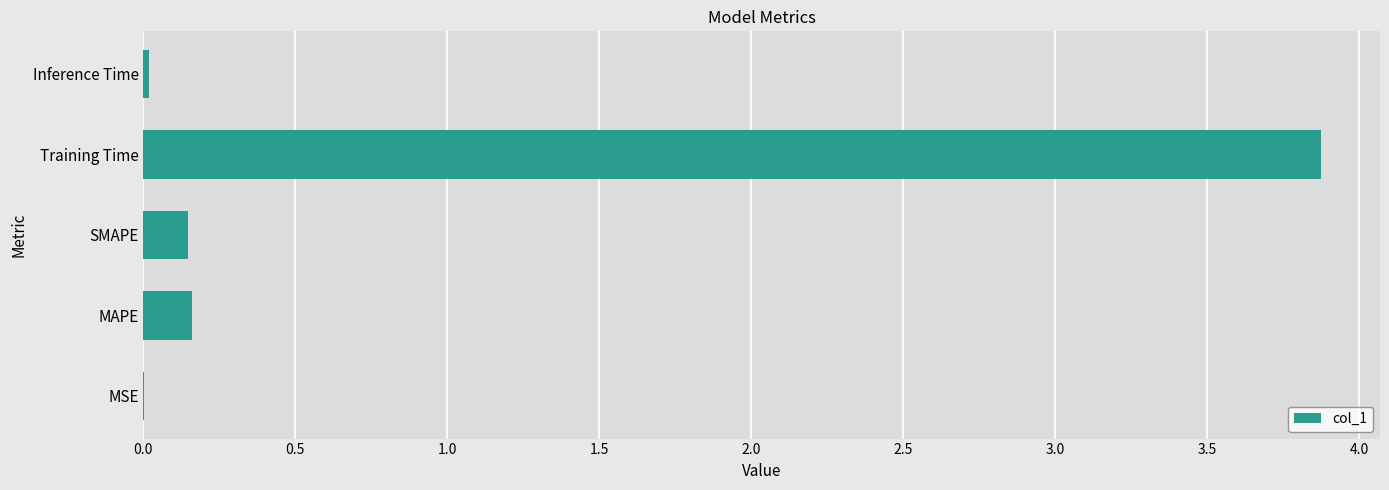

What is the maximum value shown in the chart?

3.9